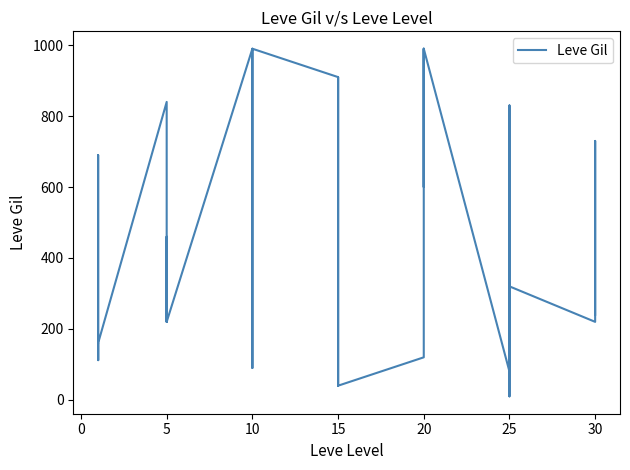

Reading left to right, transcribe all the data shown in this chart.

113	160	160	112	690	160	840	220	220	220	460	220	990	880	90	880	990	990	910	910	40	910	910	40	120	960	990	600	960	990	80	150	830	390	10	320	220	730	530	240